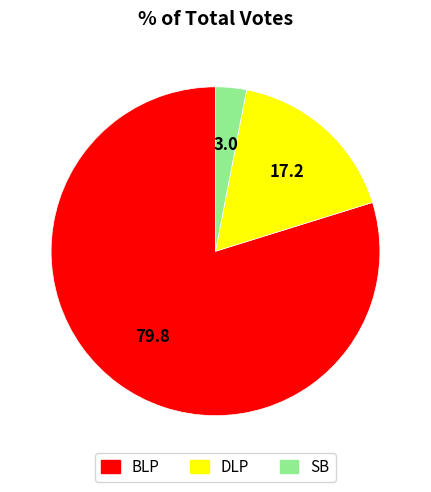

Which has a higher value, SB or BLP?

BLP